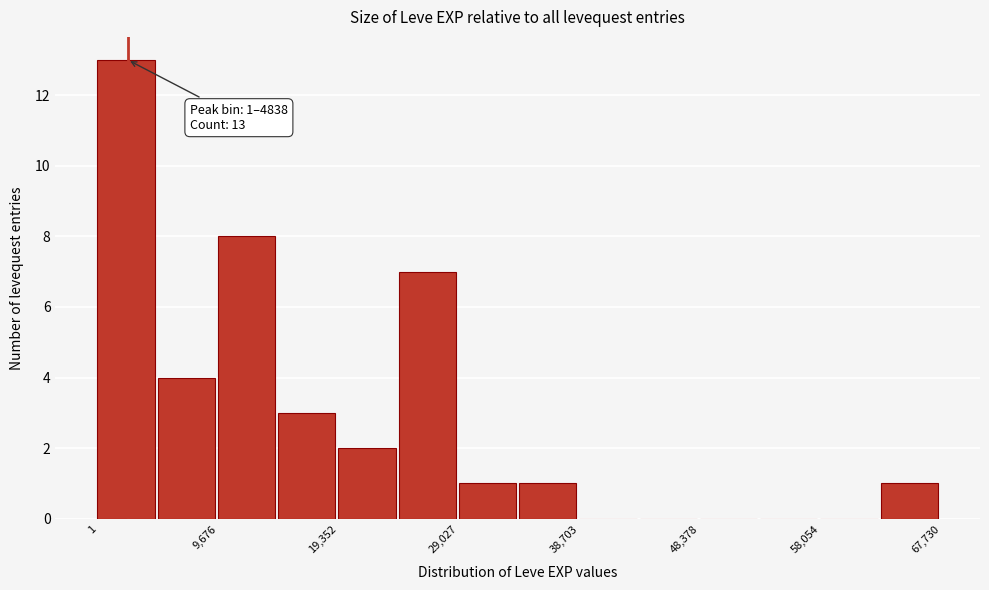

Over which range of the x-axis is the bar tallest?

0 to 5000